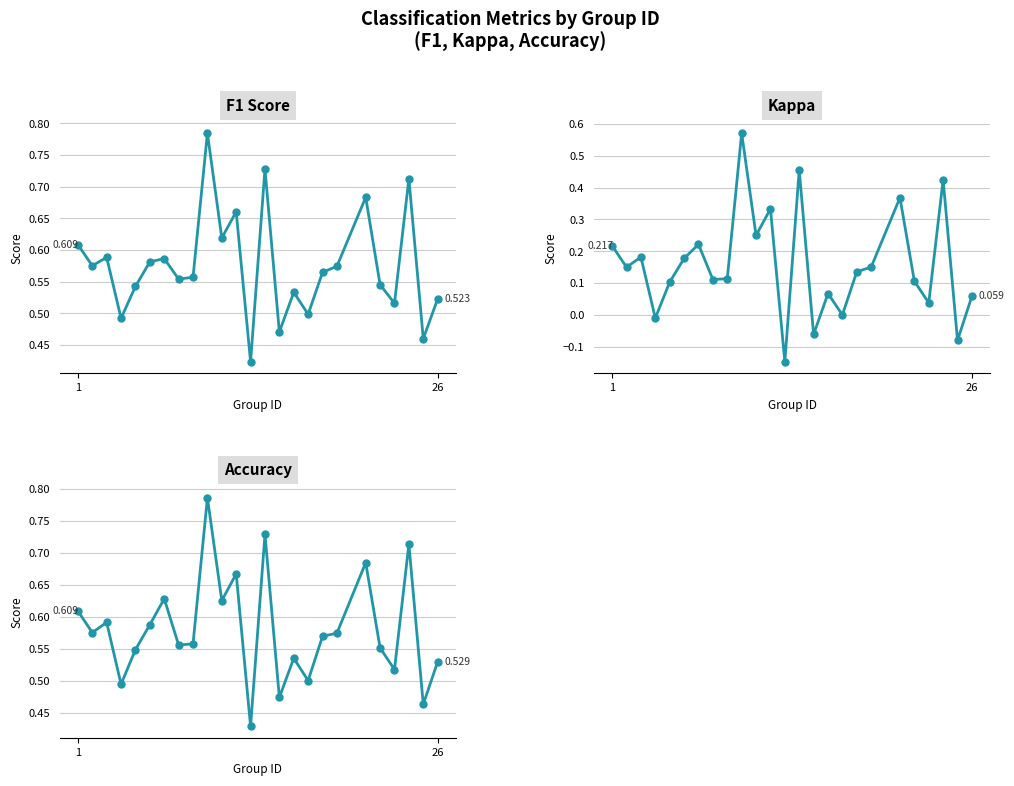

How many interior local peaks does the kappa series have?

8